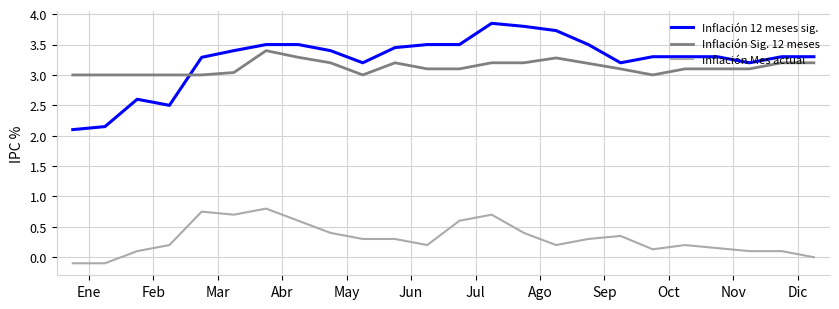

What is the minimum value for Inflación Sig. 12 meses?

3.0